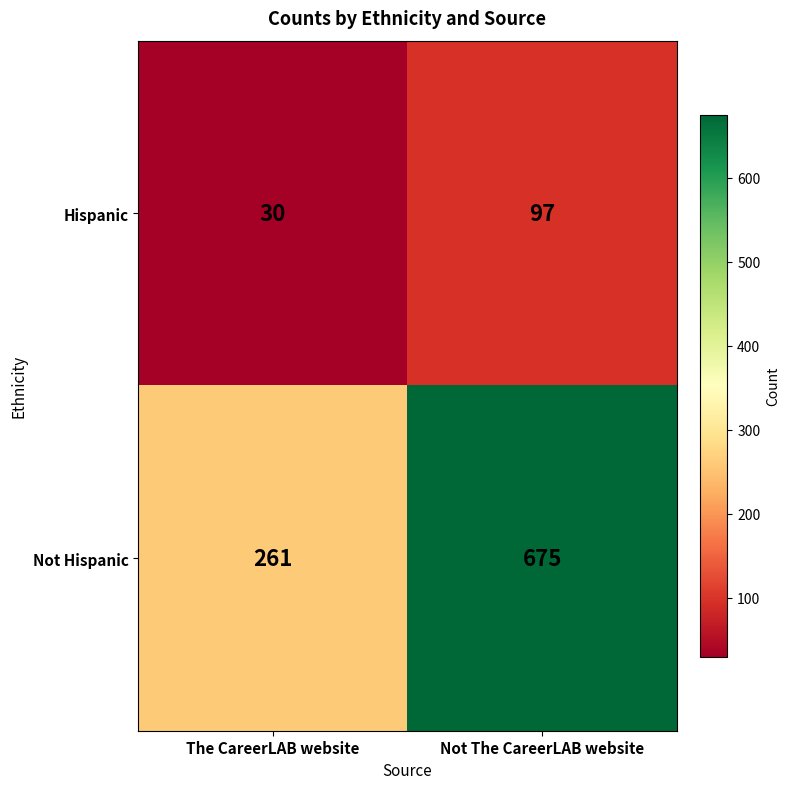

What is the difference between the maximum and minimum values in the Not Hispanic series?

414